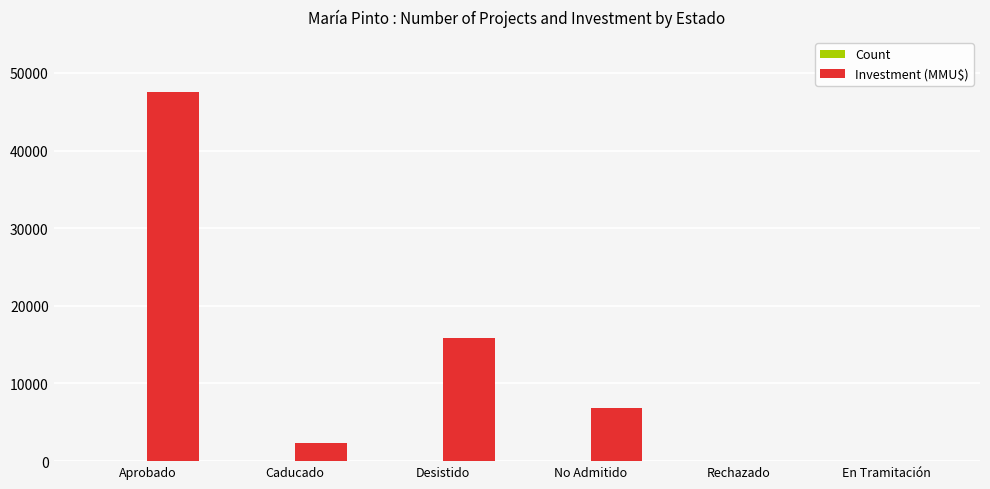

Between No Admitido and En Tramitación, which series saw the biggest shift?

Investment (MMU$)